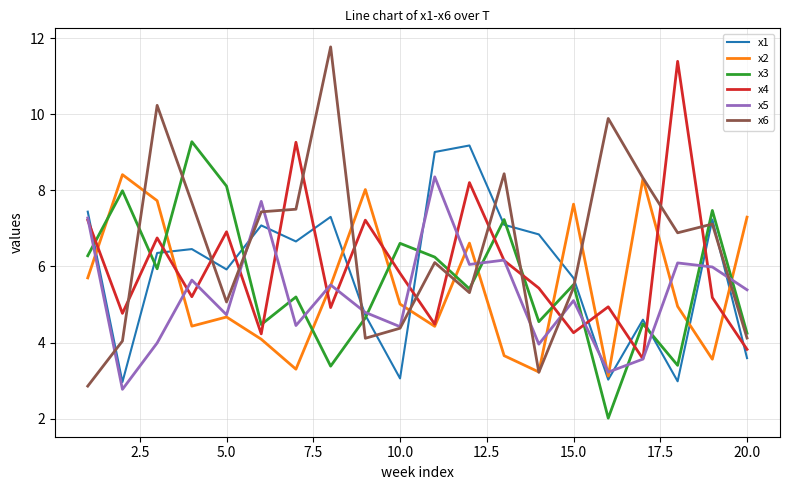

Which series has the largest range (max minus min)?

x6